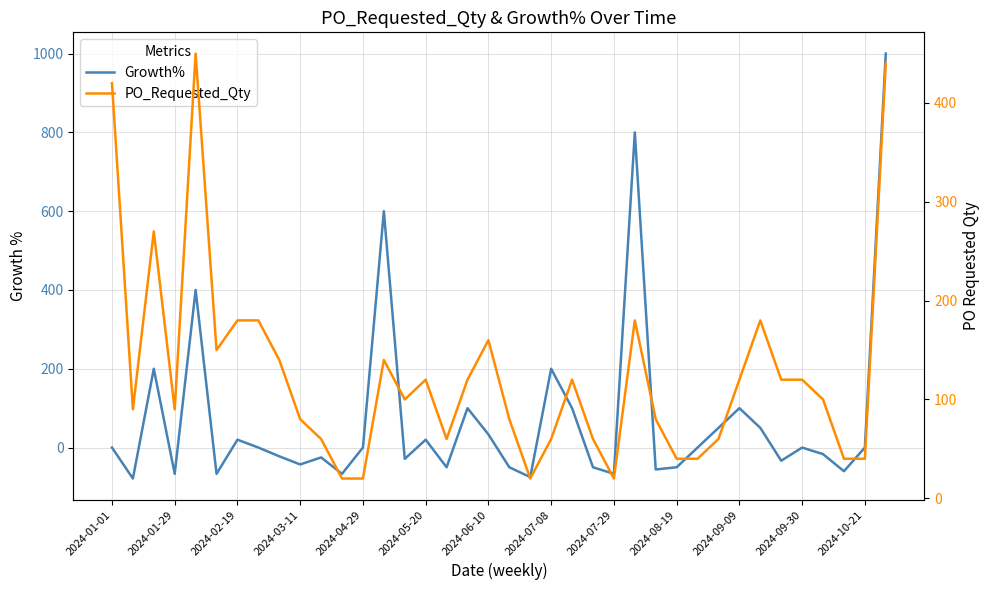

What are all the series names shown in the legend?

Growth%, PO_Requested_Qty